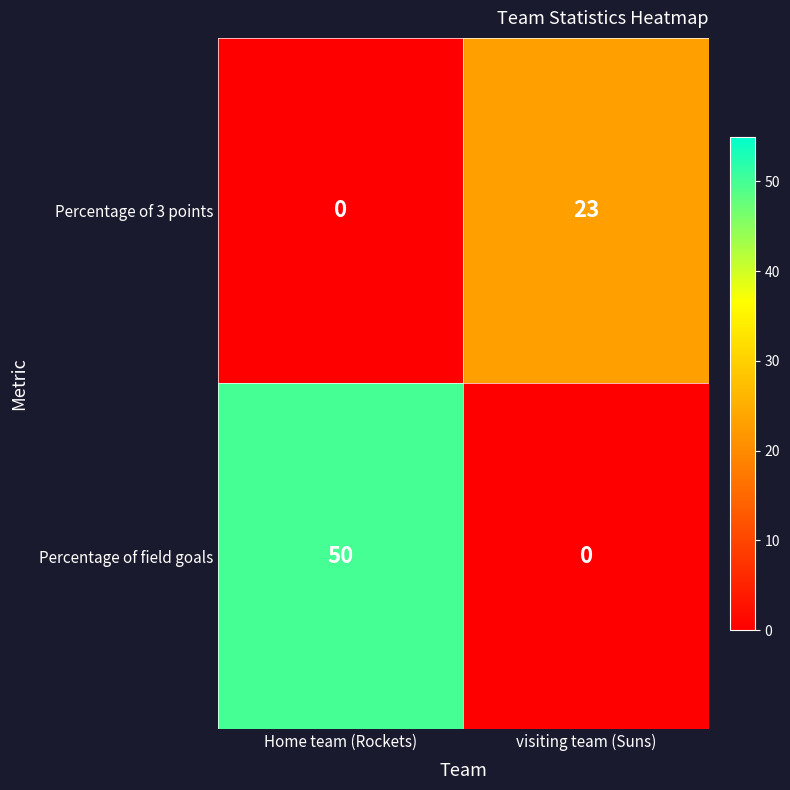

What is the difference between the Percentage of 3 points values at Home team (Rockets) and visiting team (Suns)?

23